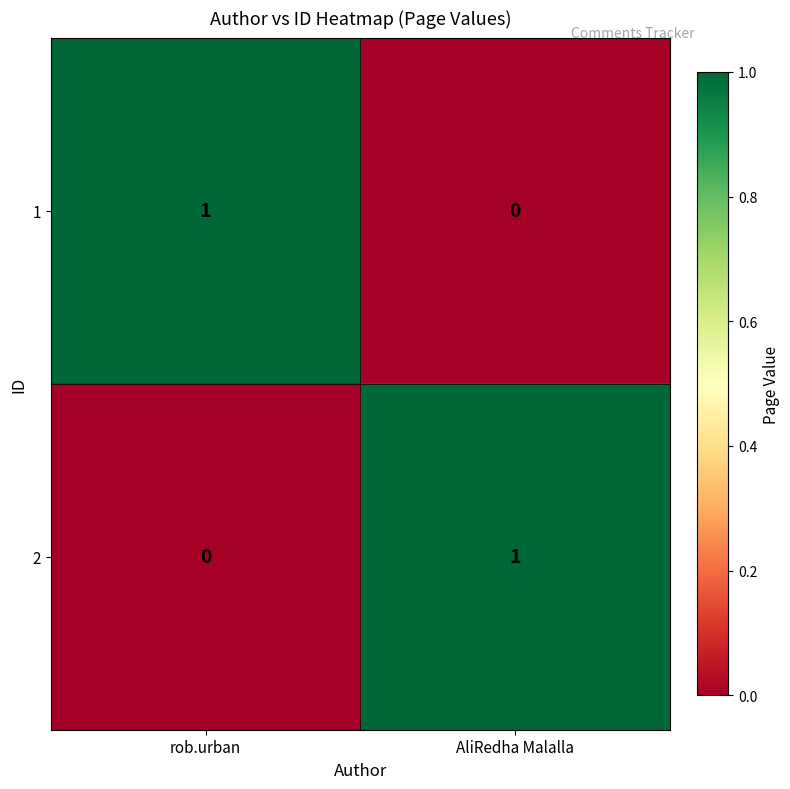

Rank the series at AliRedha Malalla from lowest to highest value.

1, 2